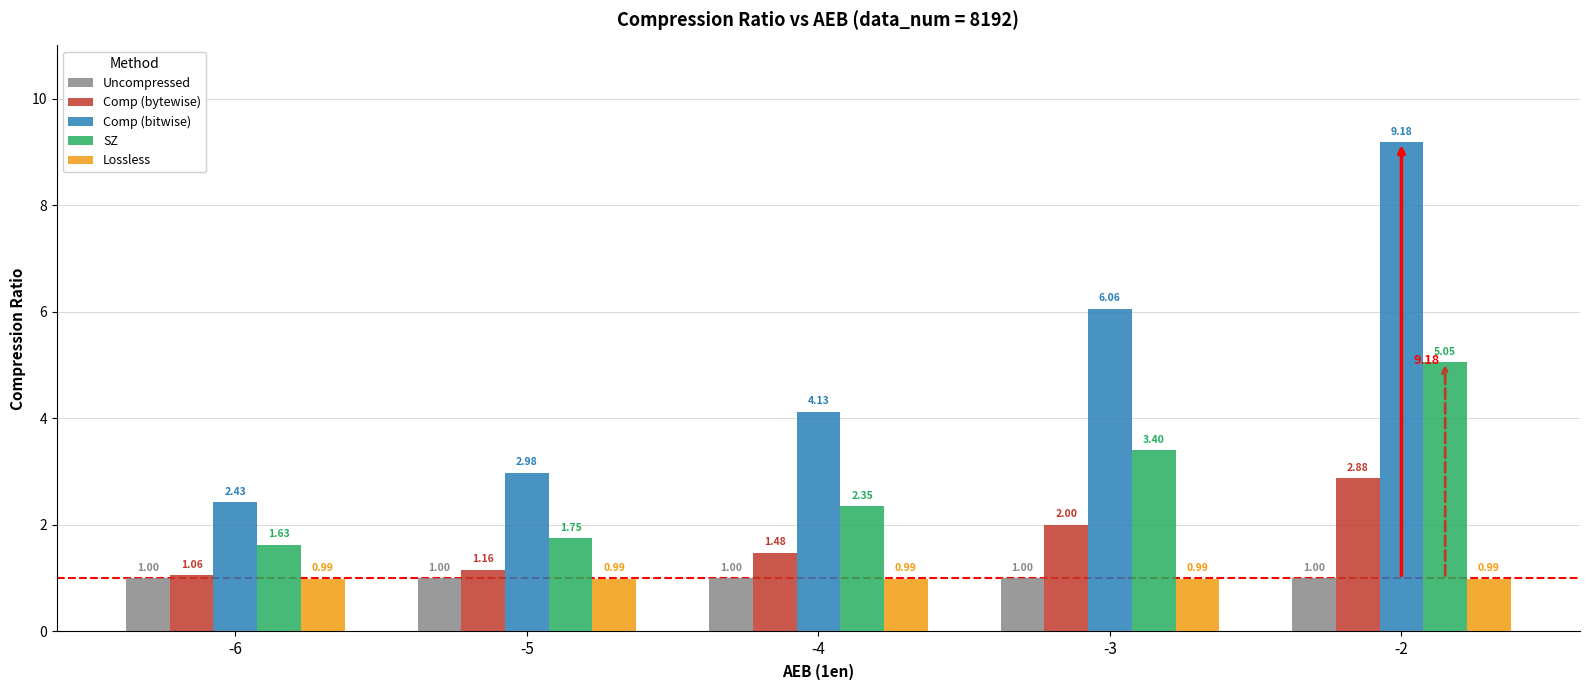

Rank the categories by SZ value from highest to lowest.

-2, -3, -4, -5, -6